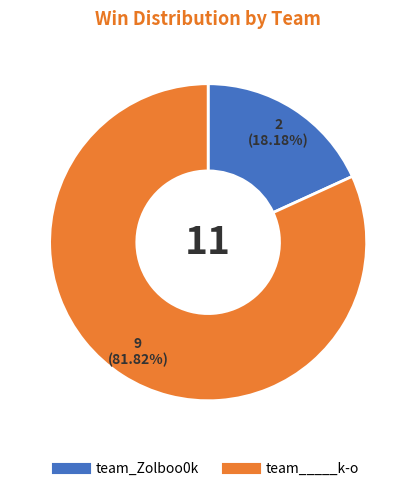

How many segments does this pie chart have?

2